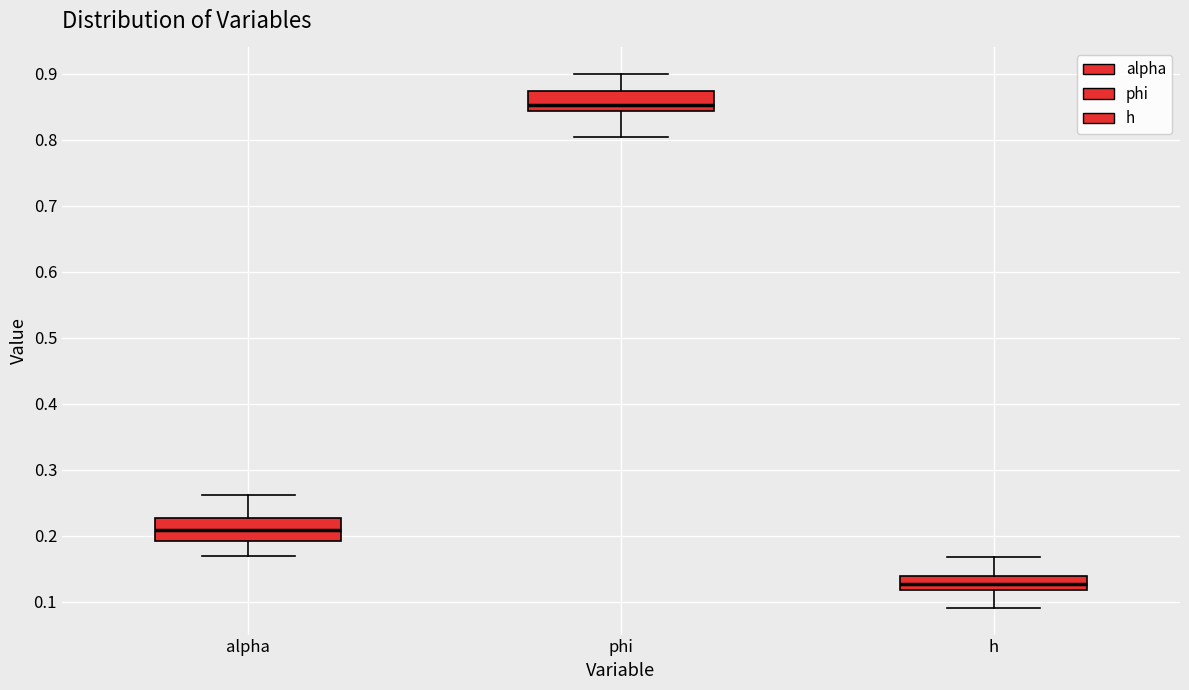

Which box's median line is the lowest?

h